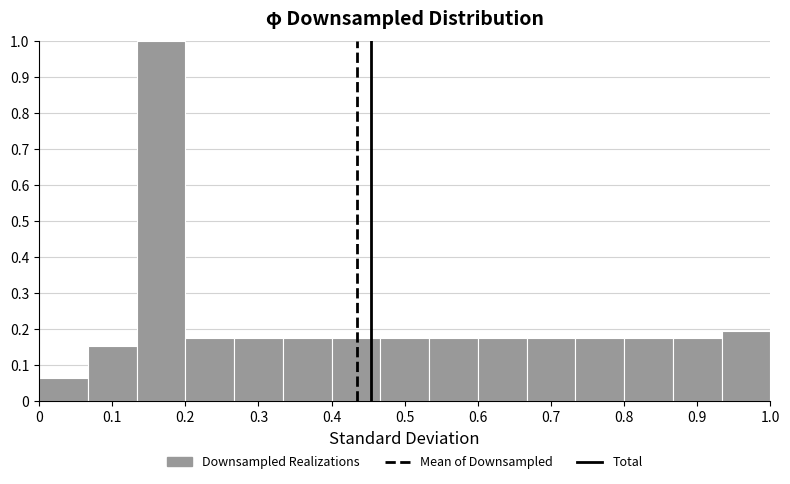

Reading left to right, list every bar in this chart as the range it spans on the x-axis followed by its height. Neither the bar edges nor the heights are printed on the chart, so give them approximately, as read against the axes.

0.00 to 0.07: 0.07
0.07 to 0.13: 0.15
0.13 to 0.20: 1.00
0.20 to 0.27: 0.17
0.27 to 0.33: 0.17
0.33 to 0.40: 0.17
0.40 to 0.47: 0.17
0.47 to 0.53: 0.17
0.53 to 0.60: 0.17
0.60 to 0.67: 0.17
0.67 to 0.73: 0.17
0.73 to 0.80: 0.17
0.80 to 0.87: 0.17
0.87 to 0.93: 0.17
0.93 to 1.00: 0.20